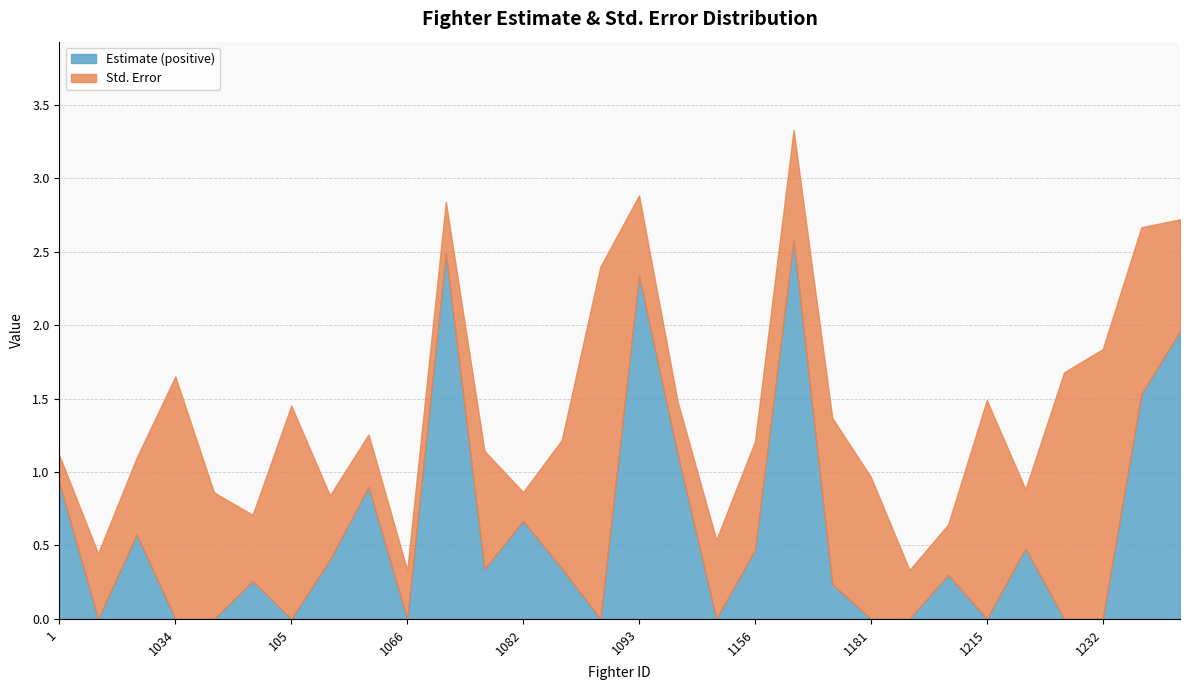

What is the highest value of the Estimate (positive) series?

2.6